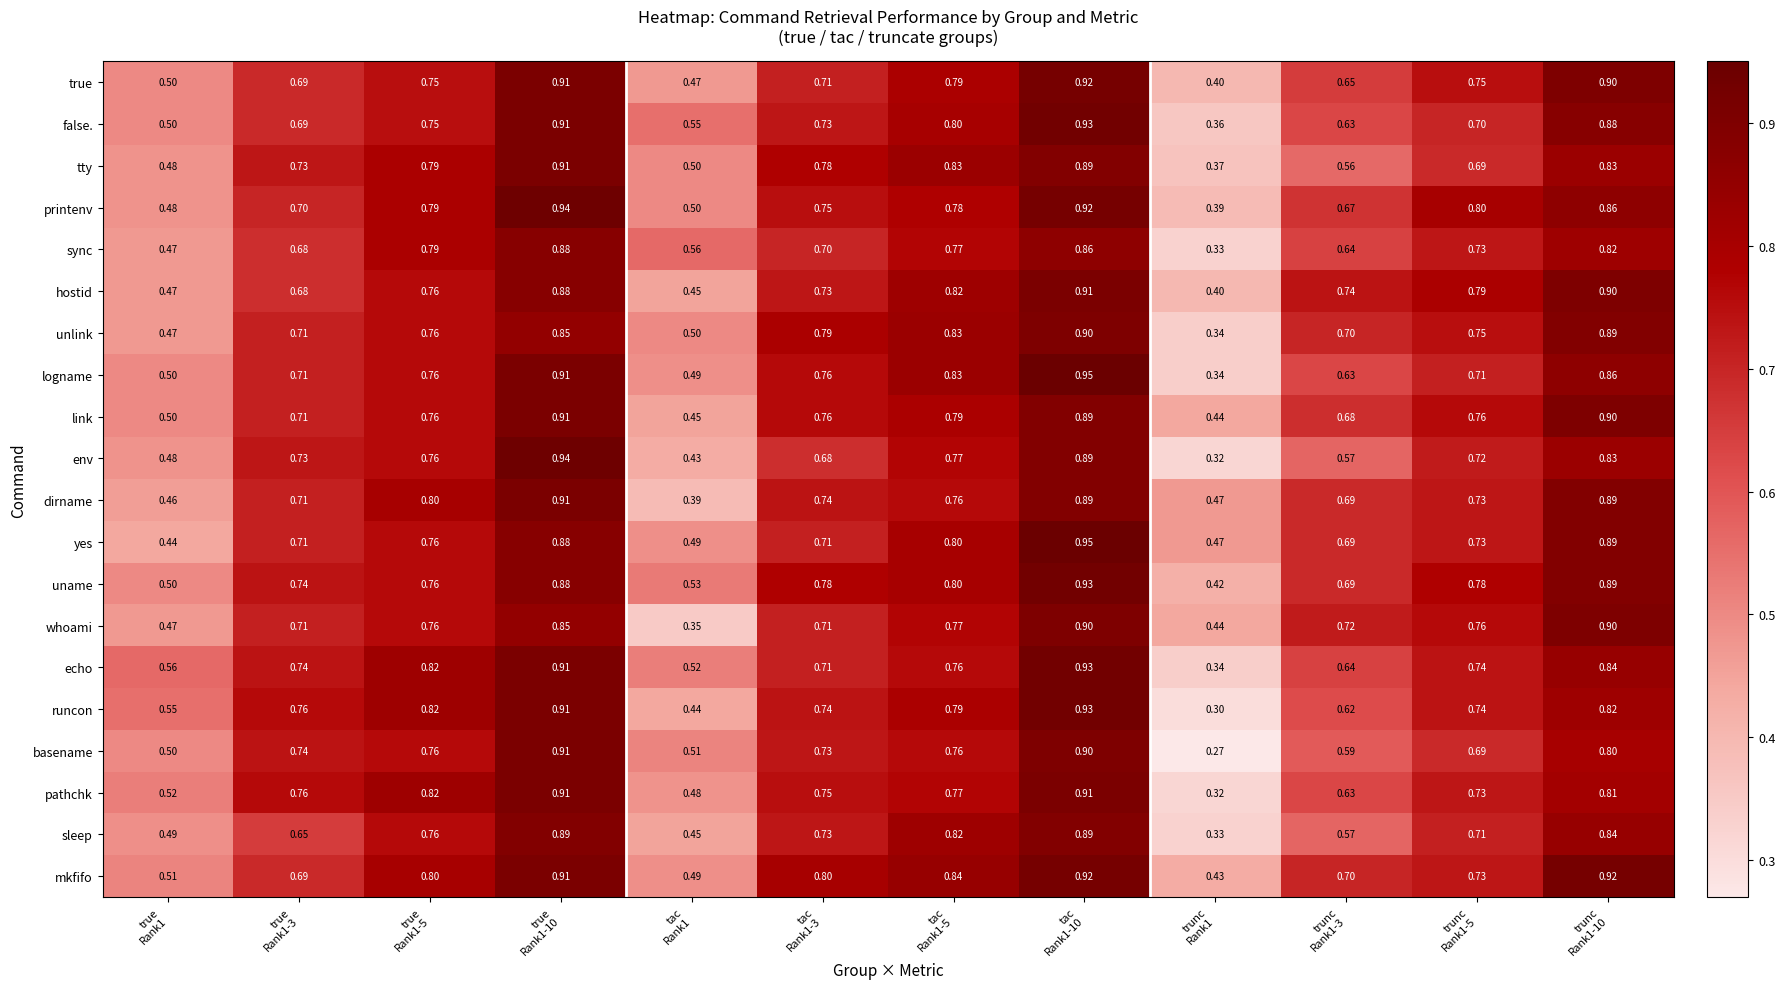

Which series has the largest range (max minus min)?

basename